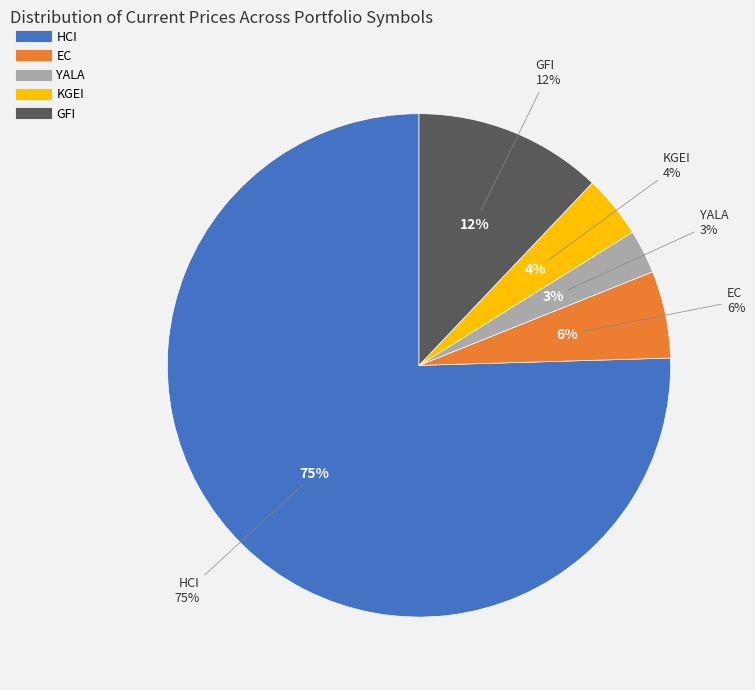

Is it true that GFI is 5% of the pie?

False